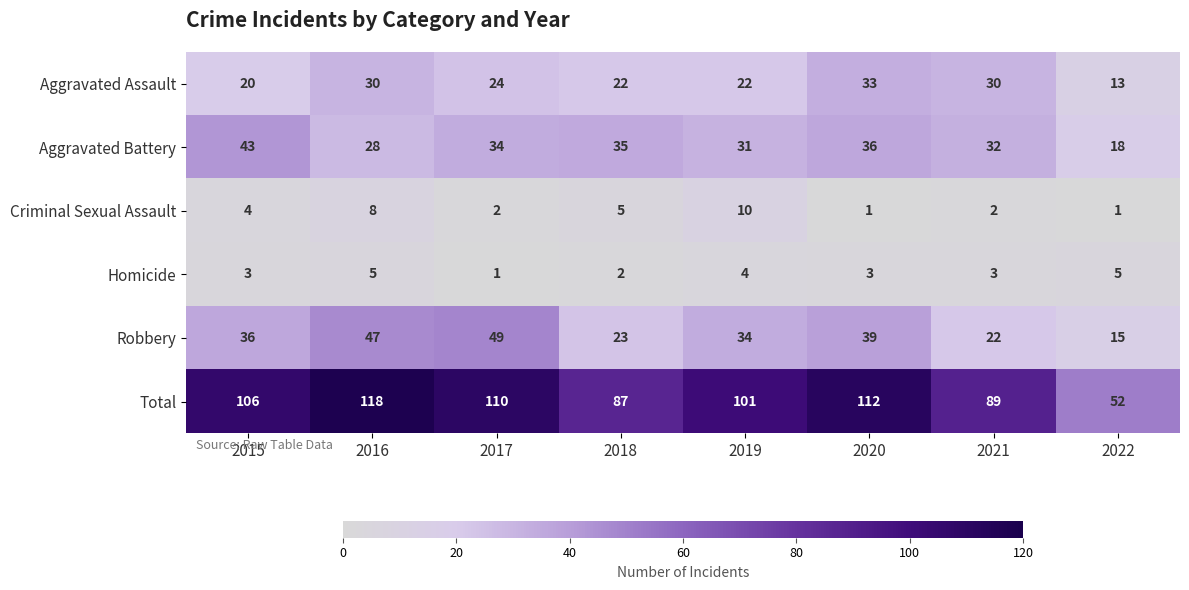

Which category has the highest value in the Aggravated Assault series?

2020